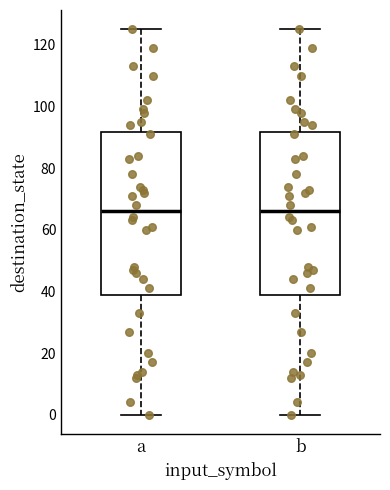

Reading left to right, transcribe this box plot: for each box, give where its median line is, the range the box spans, and where its two whiskers end, as read against the y-axis. The values are not printed on the chart, so give them approximately, as read against the axis.

a: median 66, box 40 to 92, whiskers 0 to 126
b: median 66, box 40 to 92, whiskers 0 to 126